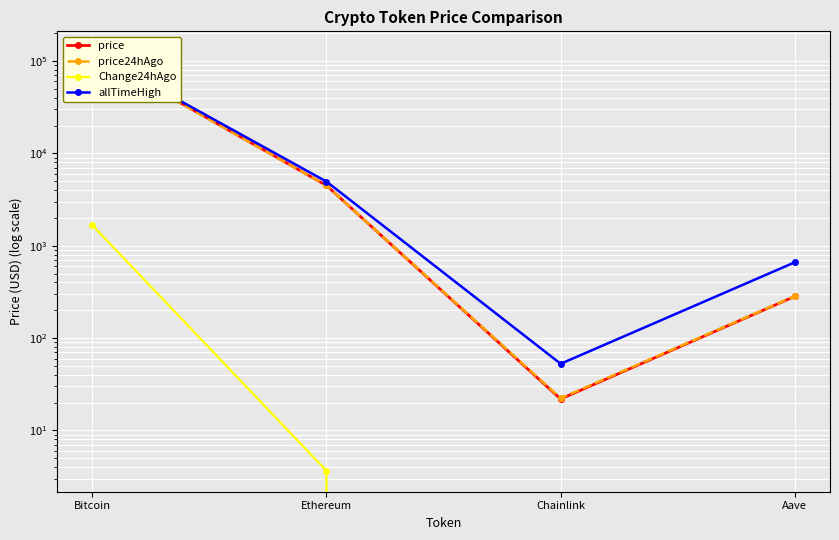

What is the difference between the highest and lowest values at Aave?

663.7